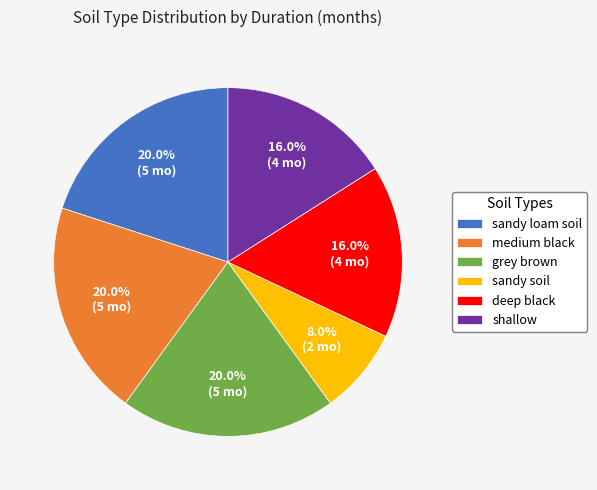

To the nearest percent, what is the difference between the largest and smallest slice percentages?

12%